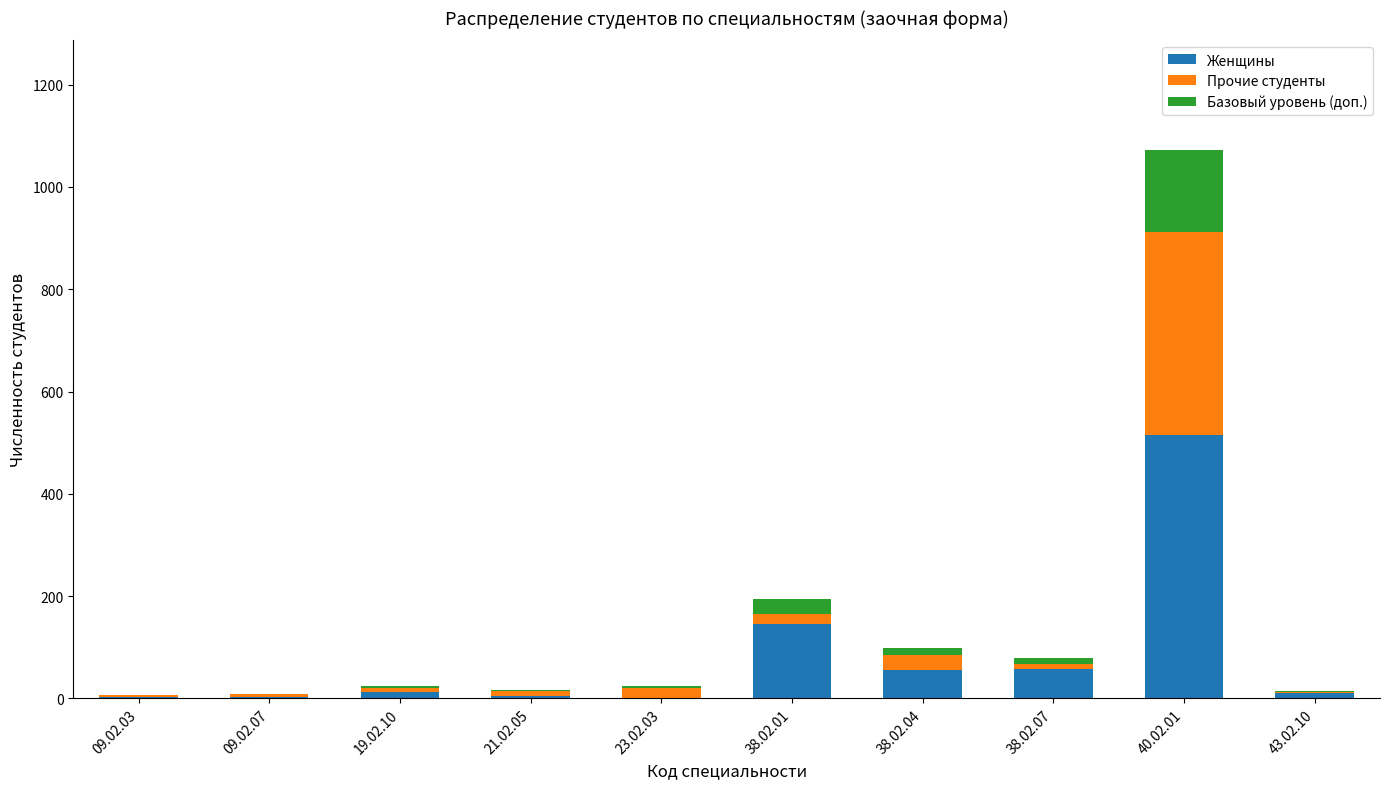

At which label does Женщины reach its peak?

40.02.01